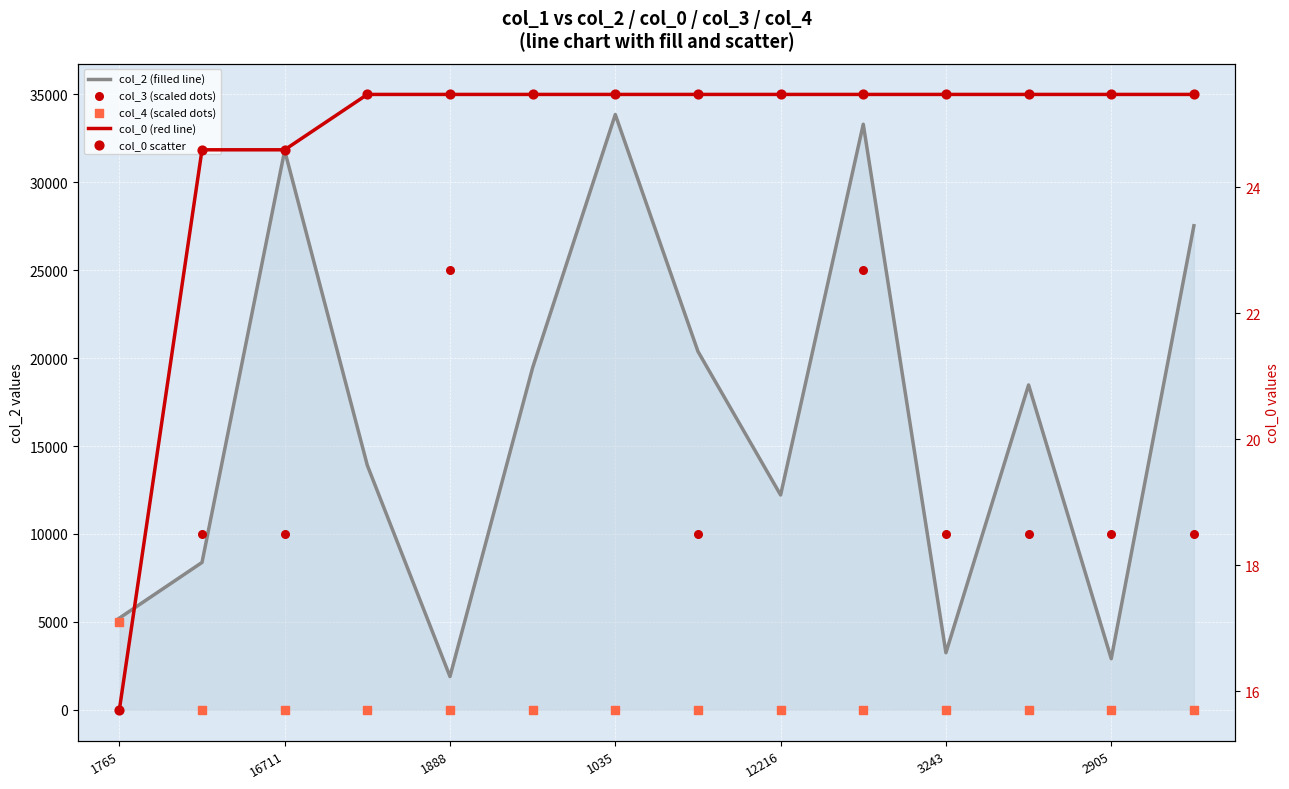

Is the value of col_4 (scaled dots) at 1765 greater than the value of col_3 (scaled dots) at 13?

No